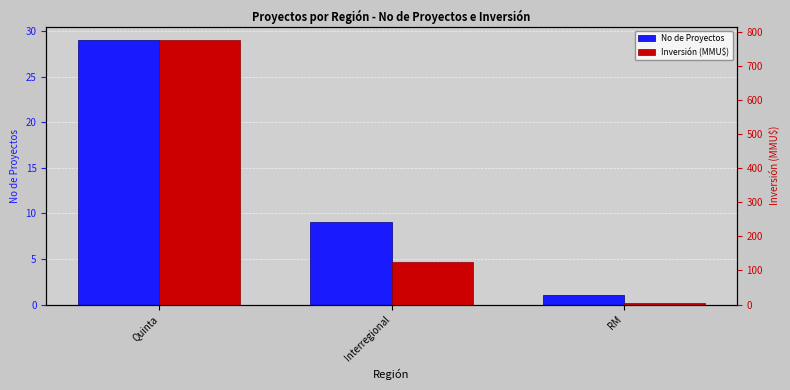

Reading left to right, what are all the values shown in this chart?

No de Proyectos: Quinta=29.0	Interregional=9.0	RM=1.0
Inversión (MMU$): Quinta=776.8	Interregional=125.0	RM=4.5